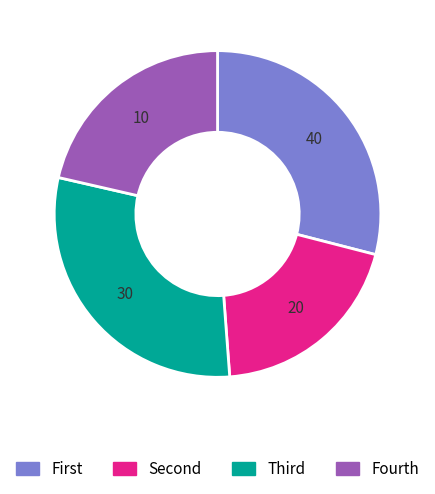

True or false: Fourth accounts for 21% of the total.

True